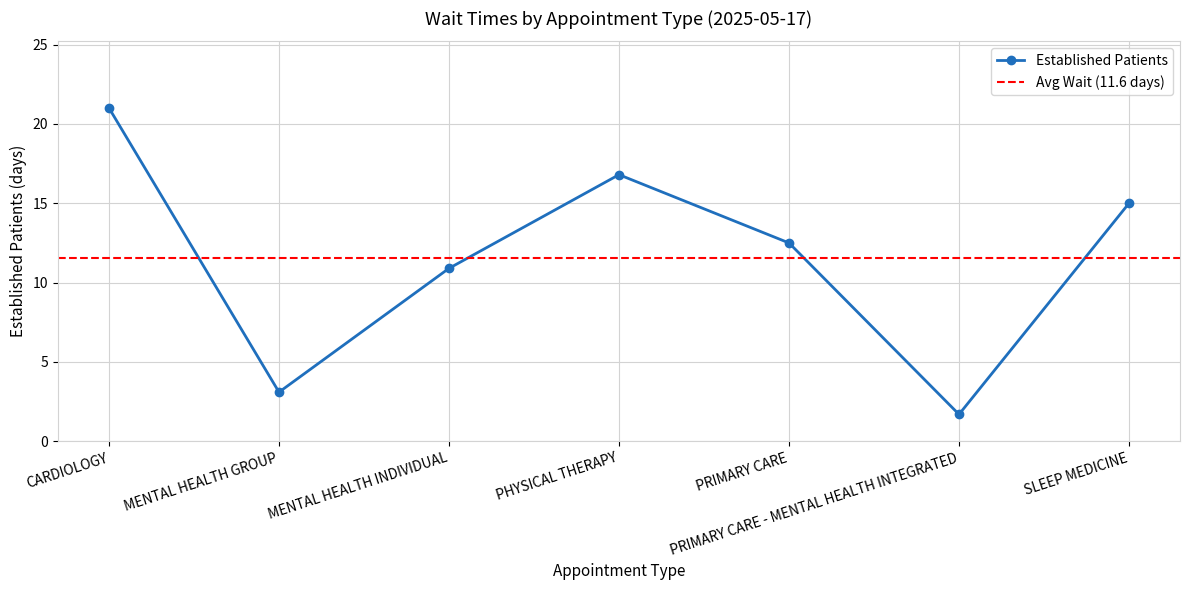

What is the change in value from MENTAL HEALTH GROUP to PRIMARY CARE - MENTAL HEALTH INTEGRATED?

-1.4